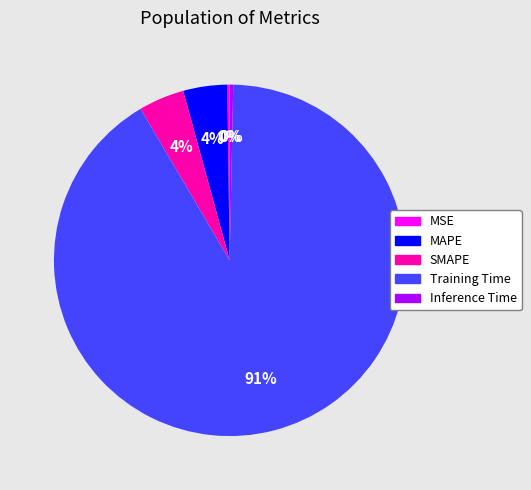

Is Training Time the majority of the pie?

Yes